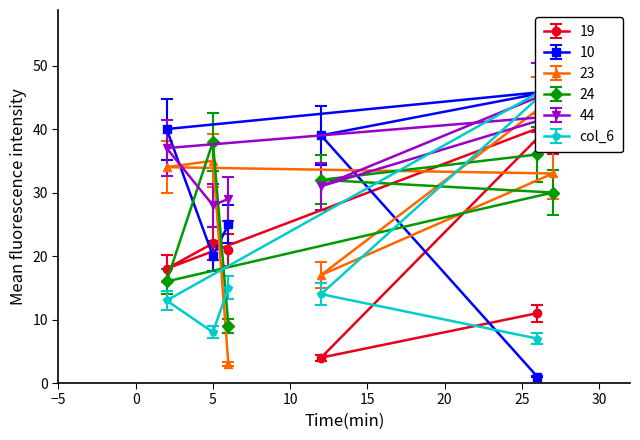

The value of 10 at 5 is 20.0. True or false?

True